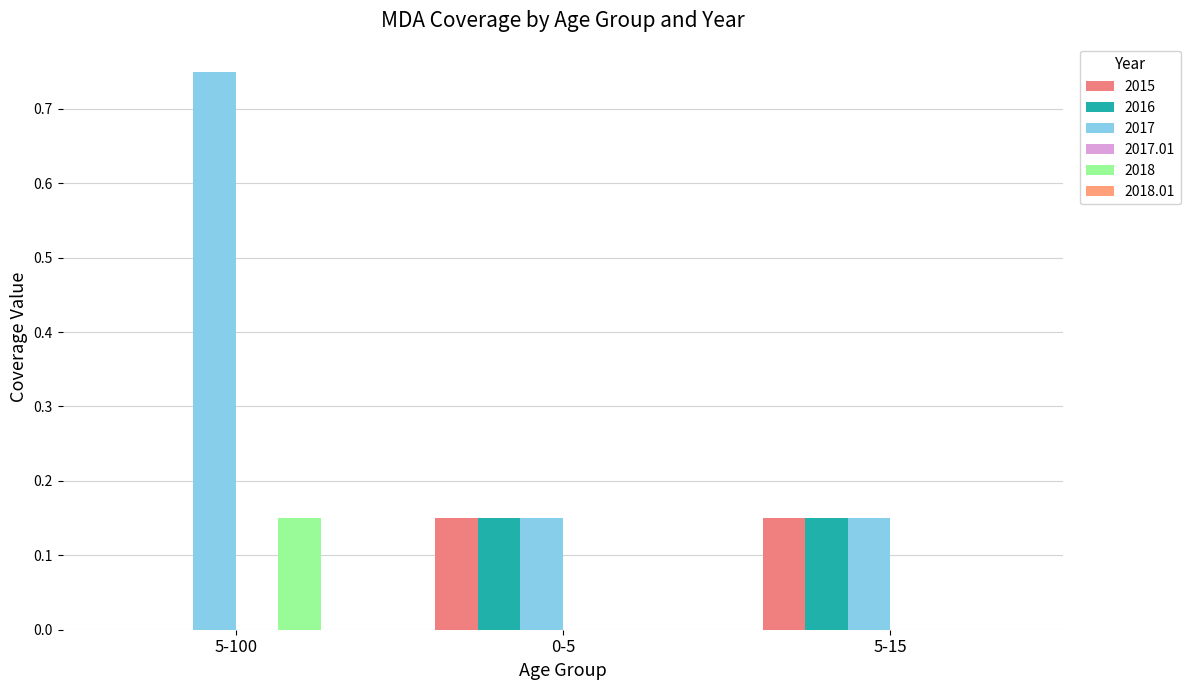

Does the chart contain stacked bars?

No